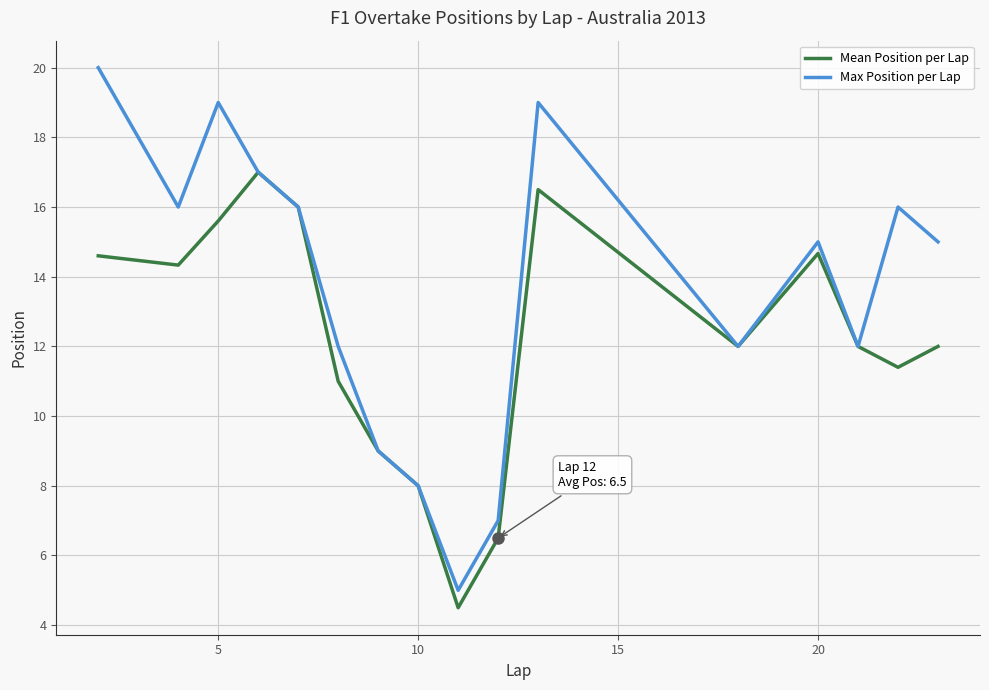

List the series in order of their peak value, highest first.

Max Position per Lap, Mean Position per Lap